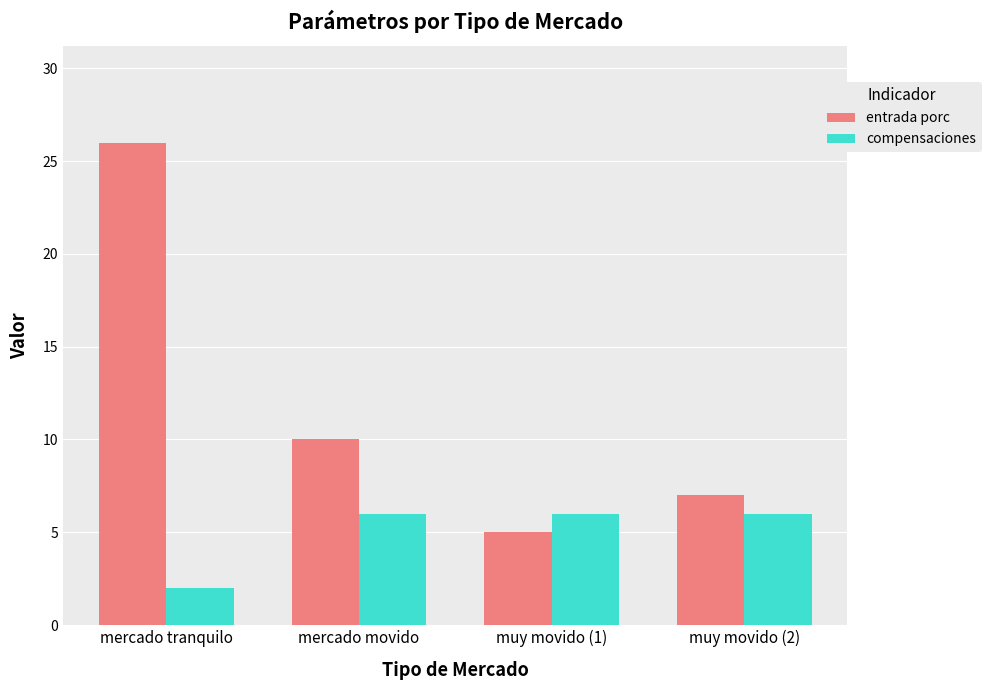

What is the highest value of the entrada porc series?

26